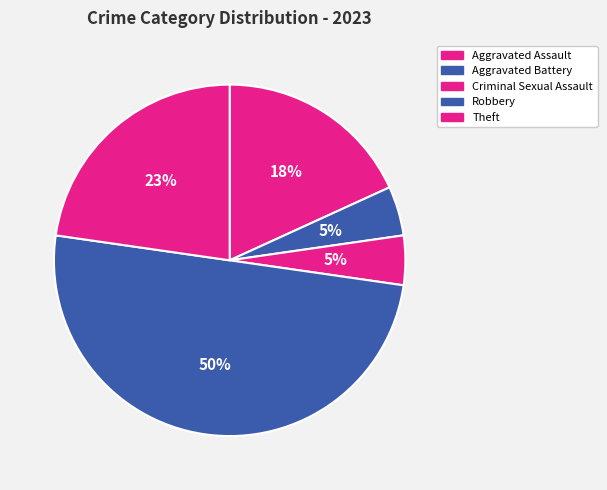

How many segments does this pie chart have?

5